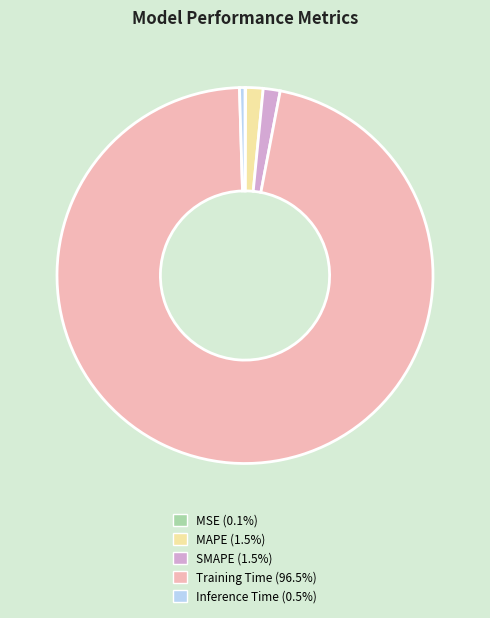

Combined, do Training Time and MAPE account for over 50%?

Yes